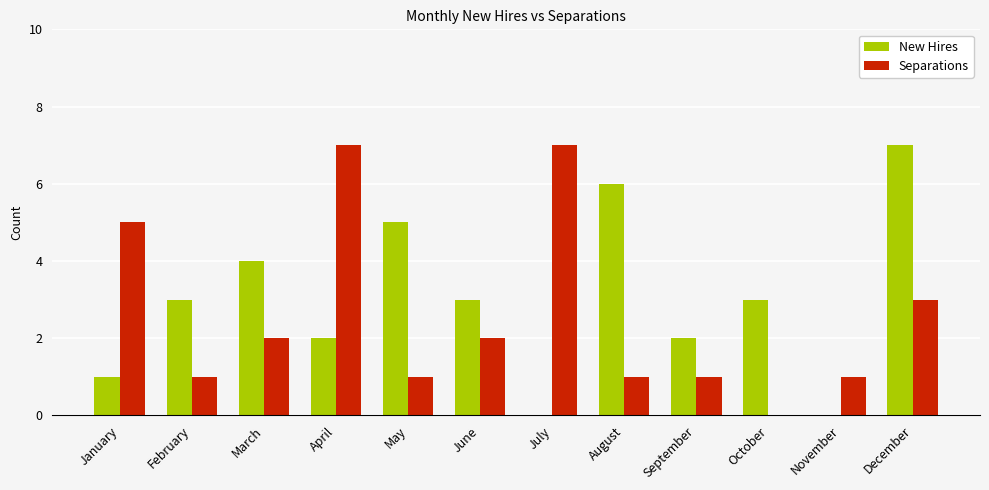

How many distinct data groups are displayed?

2